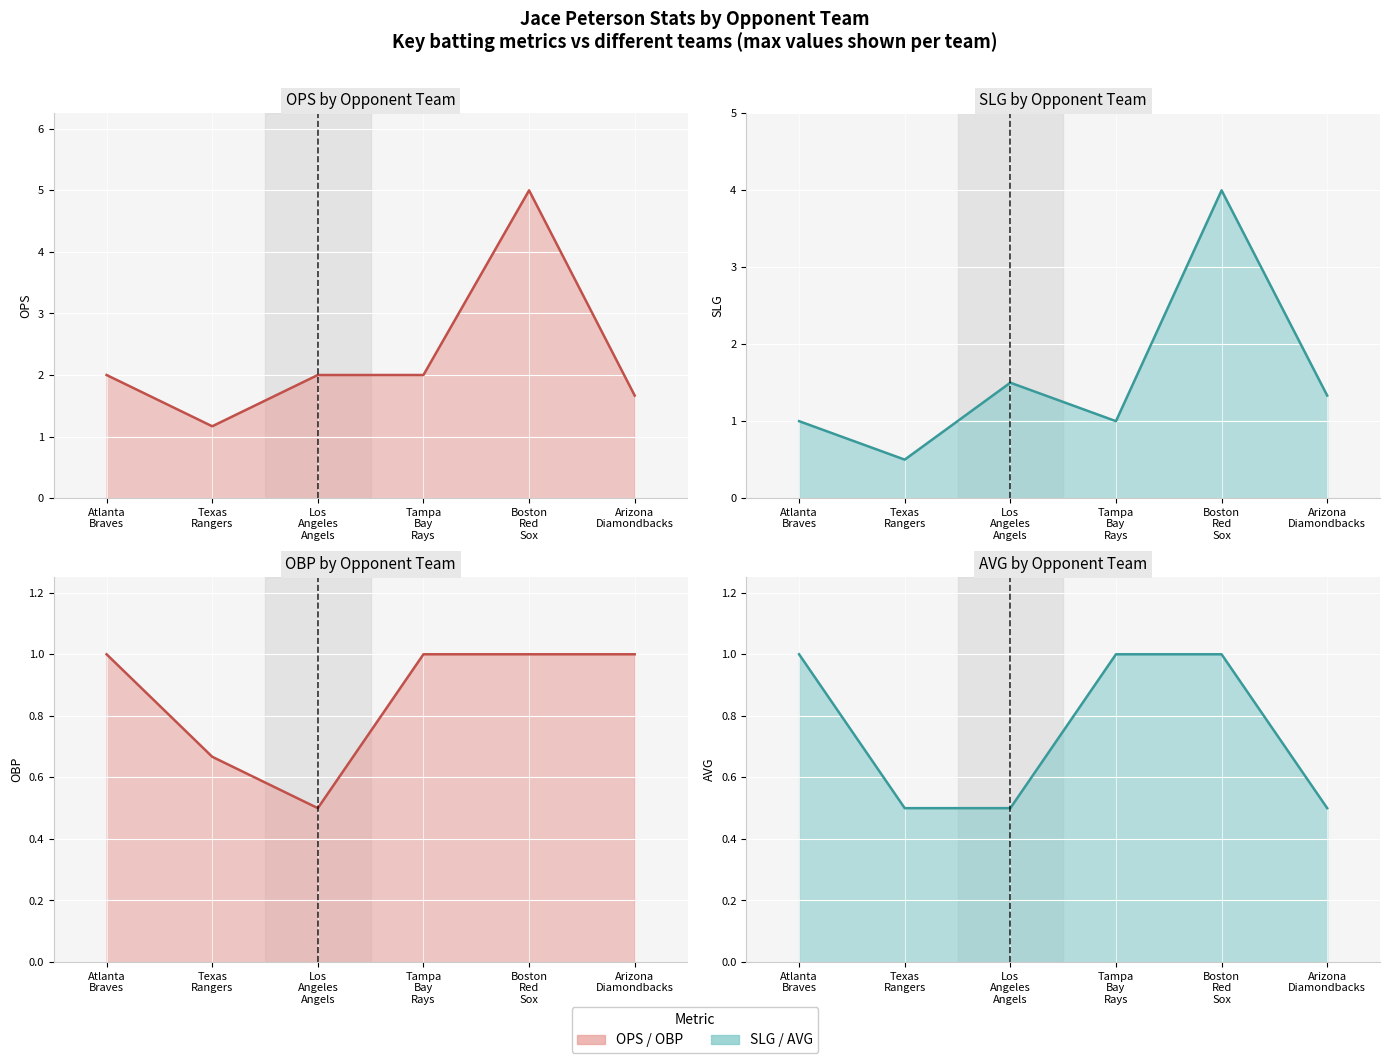

True or false: slg and ops intersect in this chart.

False